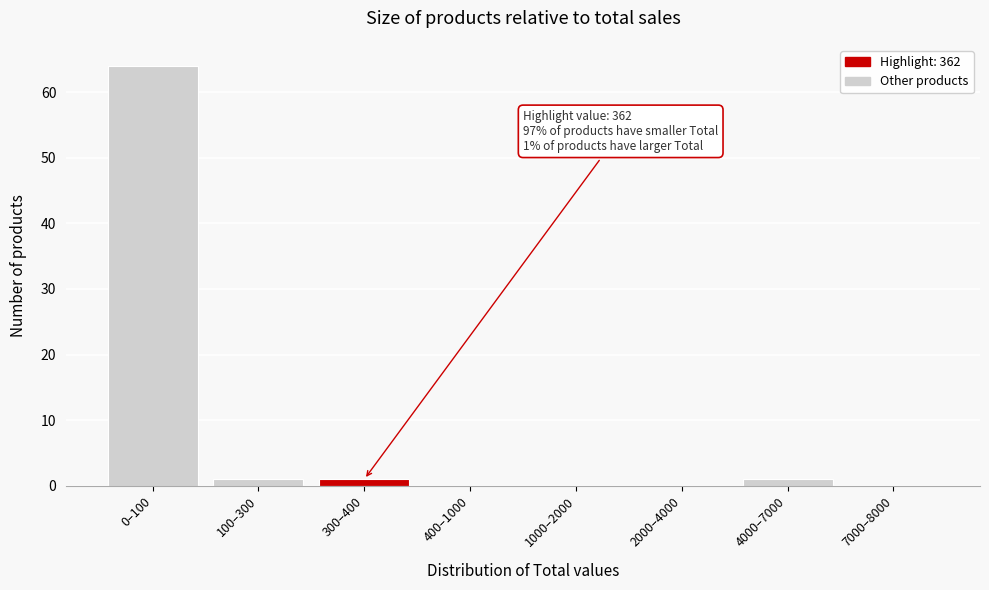

Reading left to right, list all the values displayed in this chart.

0–100=64	100–300=1	300–400=1	400–1000=0	1000–2000=0	2000–4000=0	4000–7000=1	7000–8000=0